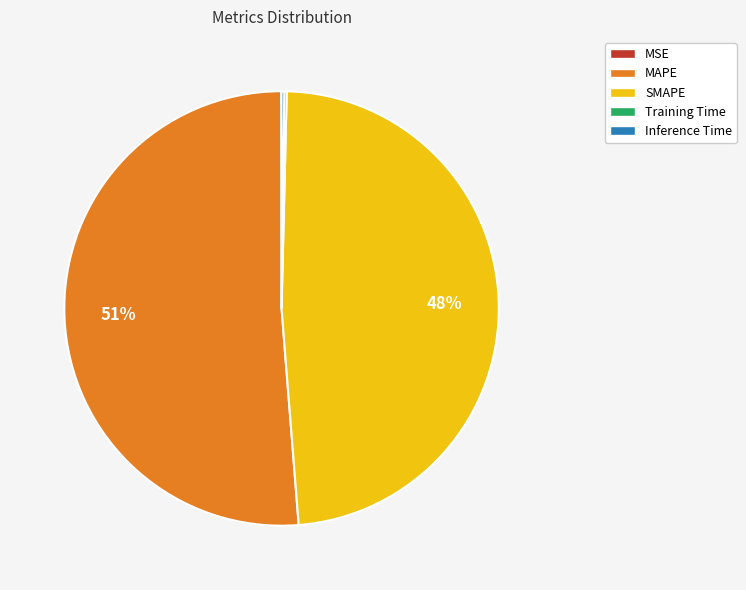

To the nearest percent, what is the average slice percentage?

20%